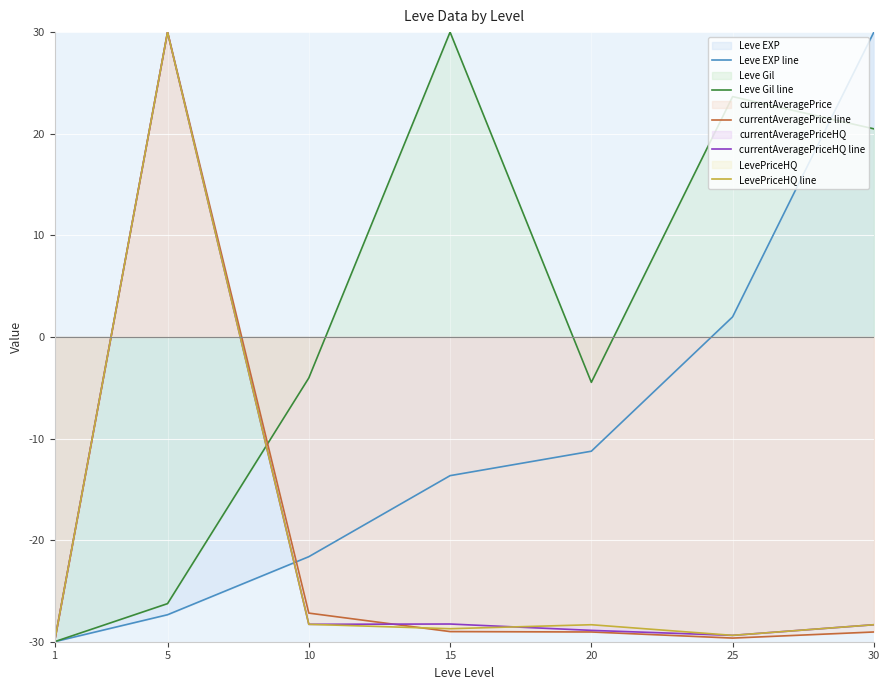

True or false: Leve EXP line has more than 1 interior local peaks.

False